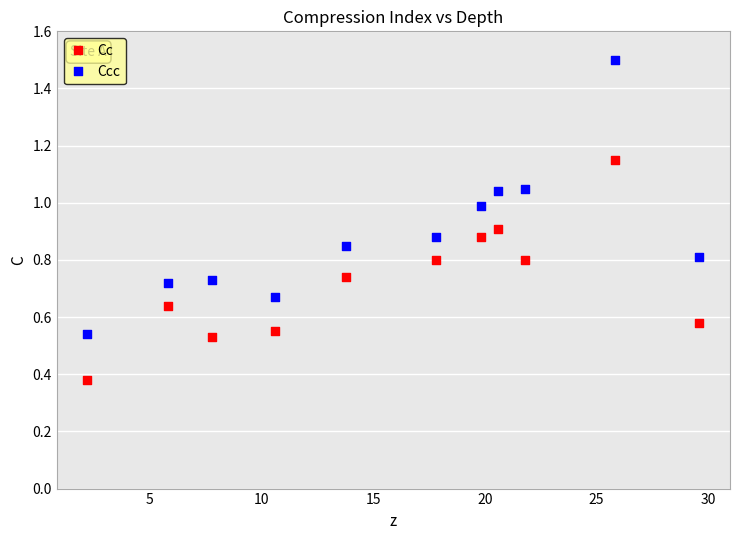

Which series reaches the maximum Y coordinate?

Ccc